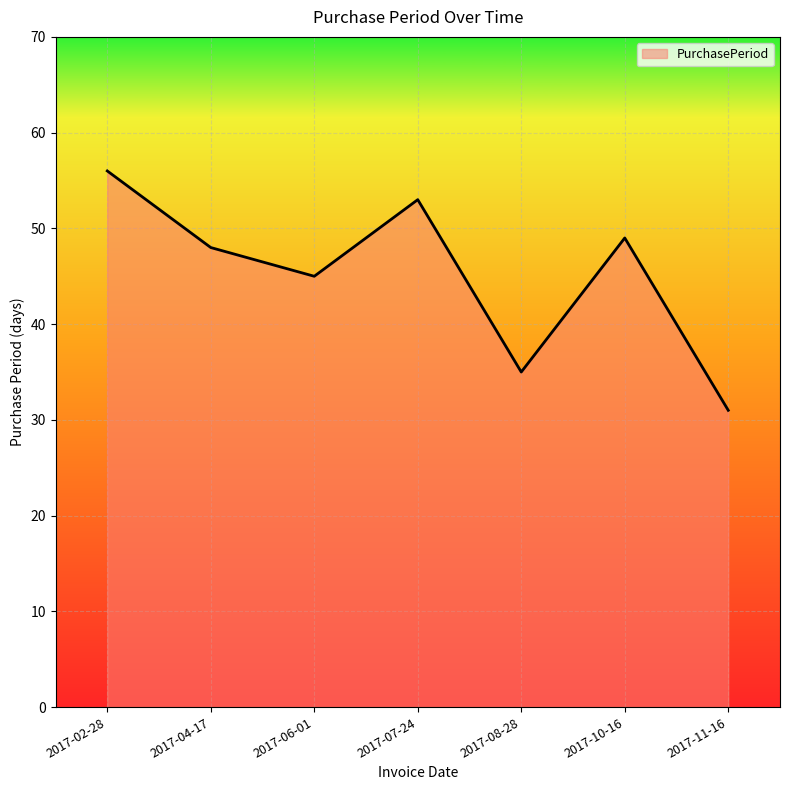

Between 2017-08-28 and 2017-07-24, which is larger?

2017-07-24